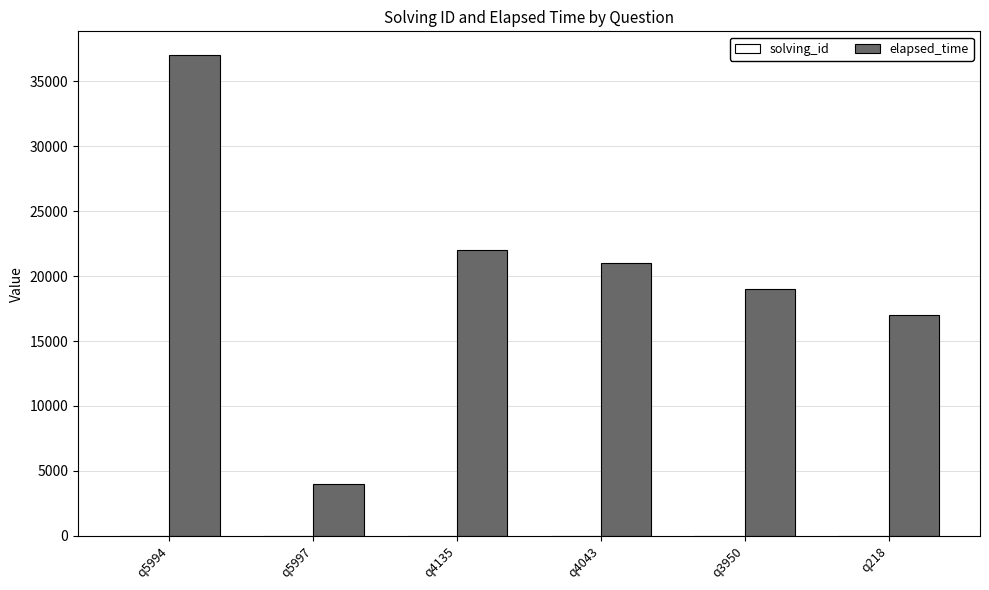

Is it true that elapsed_time equals 21000 at q4043?

True